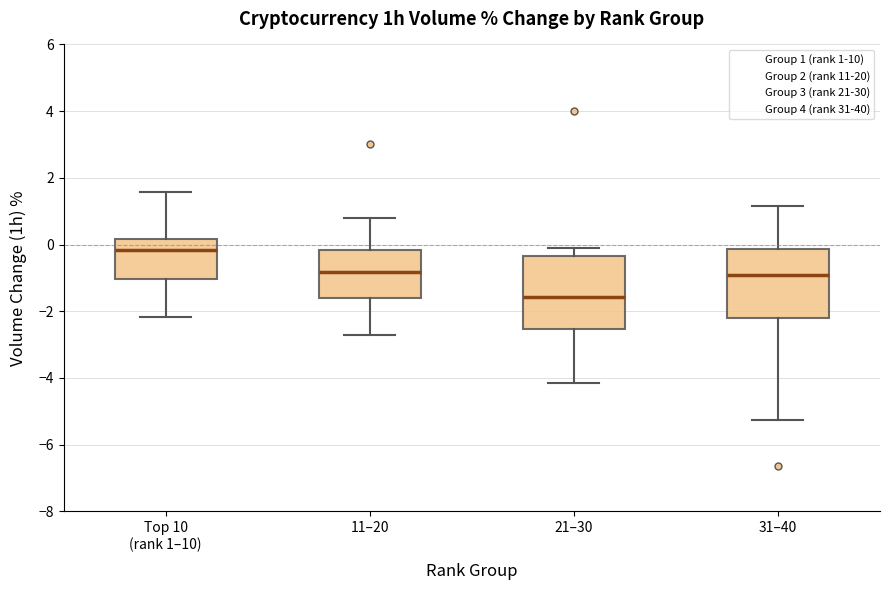

Reading left to right, transcribe this box plot: for each box, give where its median line is, the range the box spans, and where its two whiskers end, as read against the y-axis. The values are not printed on the chart, so give them approximately, as read against the axis.

Top 10 (rank 1–10): median -0.2, box -1.0 to 0.2, whiskers -2.2 to 1.6
11–20: median -0.8, box -1.6 to -0.2, whiskers -2.8 to 0.8
21–30: median -1.6, box -2.6 to -0.4, whiskers -4.2 to 0.0
31–40: median -1.0, box -2.2 to -0.2, whiskers -5.2 to 1.2